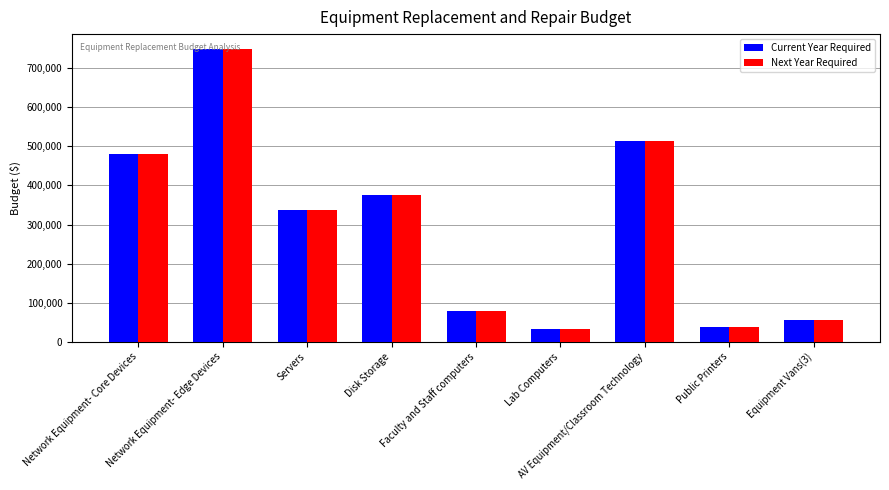

Reading left to right, transcribe all the data shown in this chart.

Current Year Required: Network Equipment- Core Devices=480000	Network Equipment- Edge Devices=750000	Servers=337500	Disk Storage=375000	Faculty and Staff computers=79200	Lab Computers=33000	AV Equipment/Classroom Technology=513000	Public Printers=37500	Equipment Vans(3)=56250
Next Year Required: Network Equipment- Core Devices=480000	Network Equipment- Edge Devices=750000	Servers=337500	Disk Storage=375000	Faculty and Staff computers=79200	Lab Computers=33000	AV Equipment/Classroom Technology=513000	Public Printers=37500	Equipment Vans(3)=56250